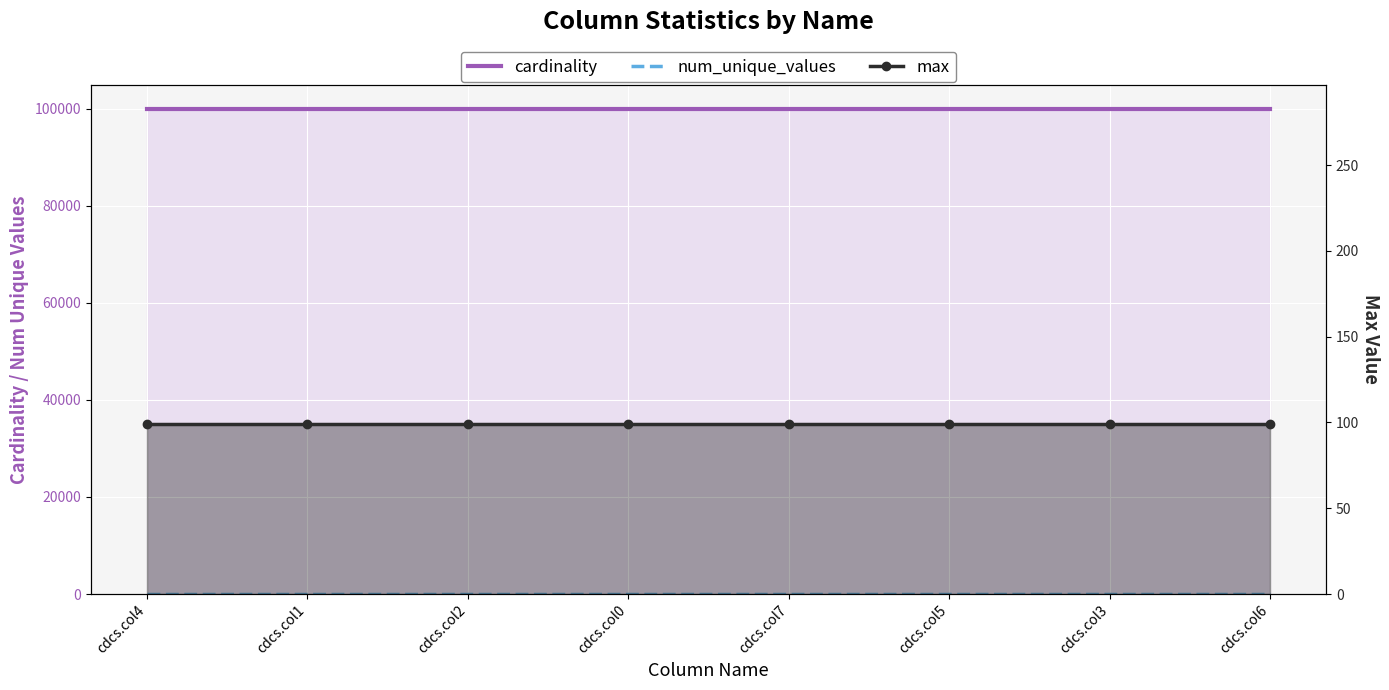

What is the sum of the cardinality values at cdcs.col5 and cdcs.col7?

200000